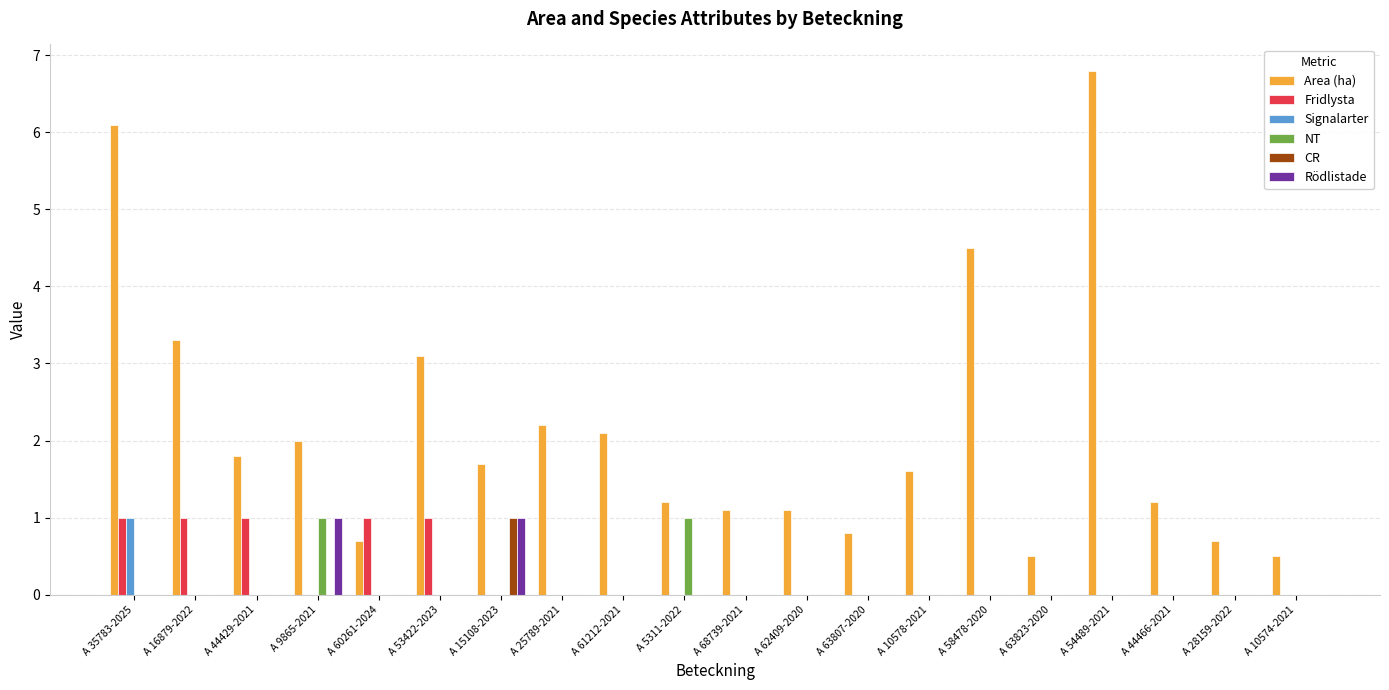

Which series has the largest total across all categories?

Area (ha)